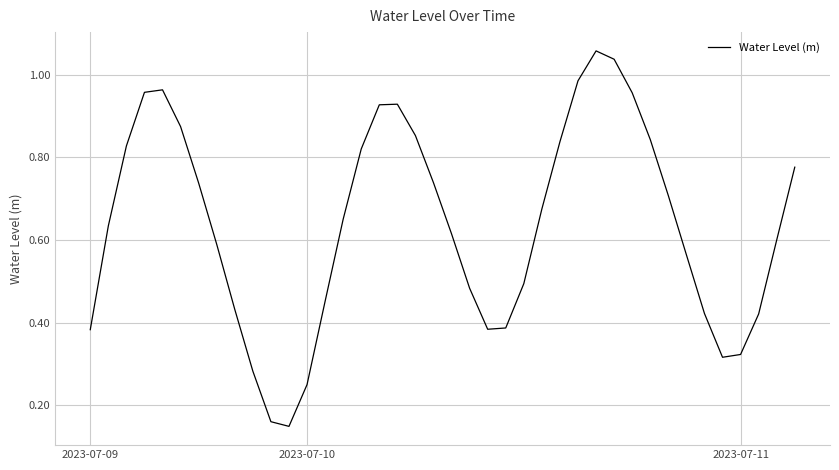

Is this an area chart (filled region under the line)?

No